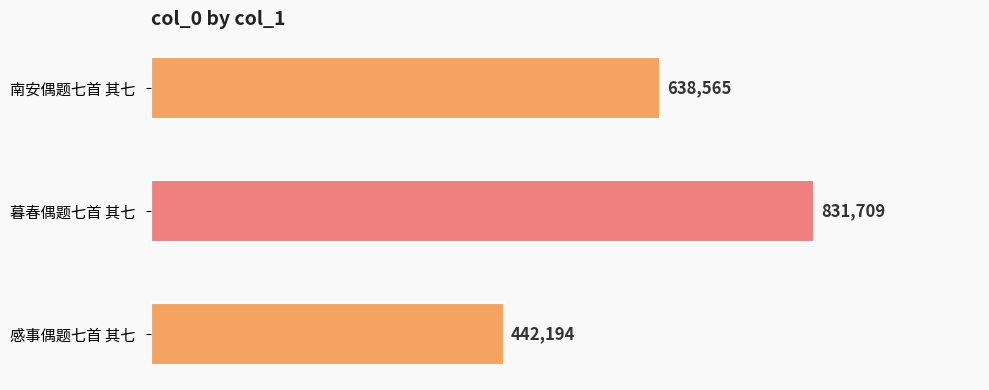

Between 暮春偶题七首 其七 and 南安偶题七首 其七, which is larger?

暮春偶题七首 其七